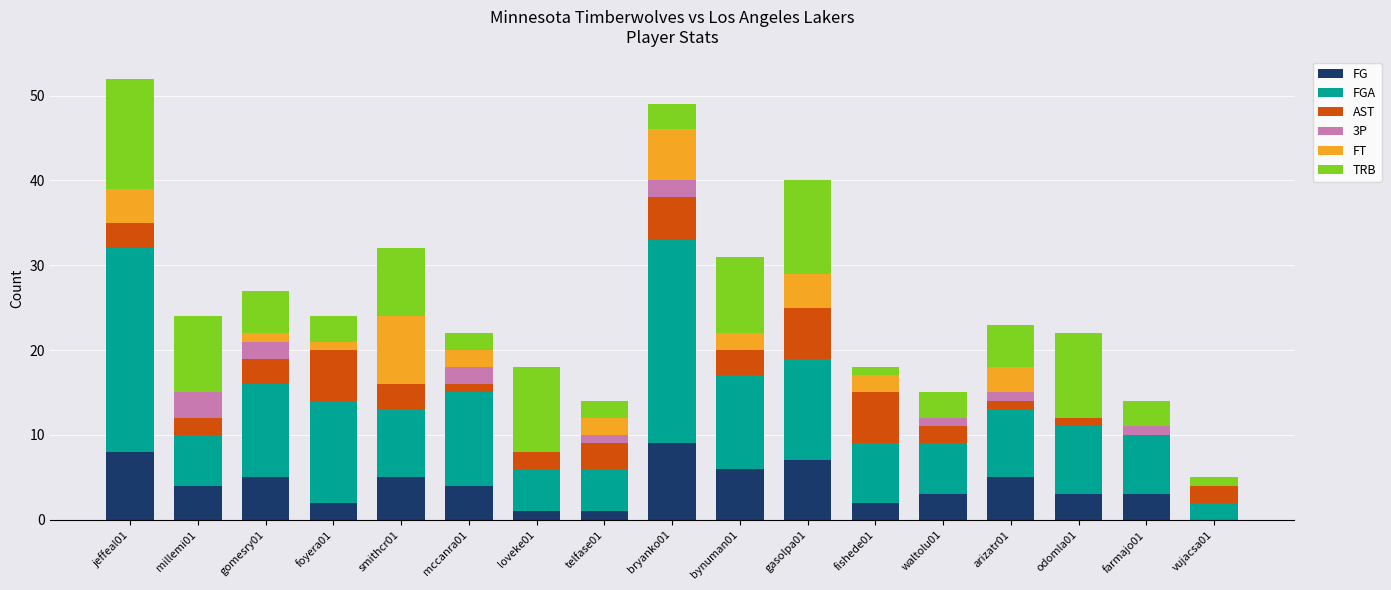

Are the bars grouped side by side (vs. stacked)?

No